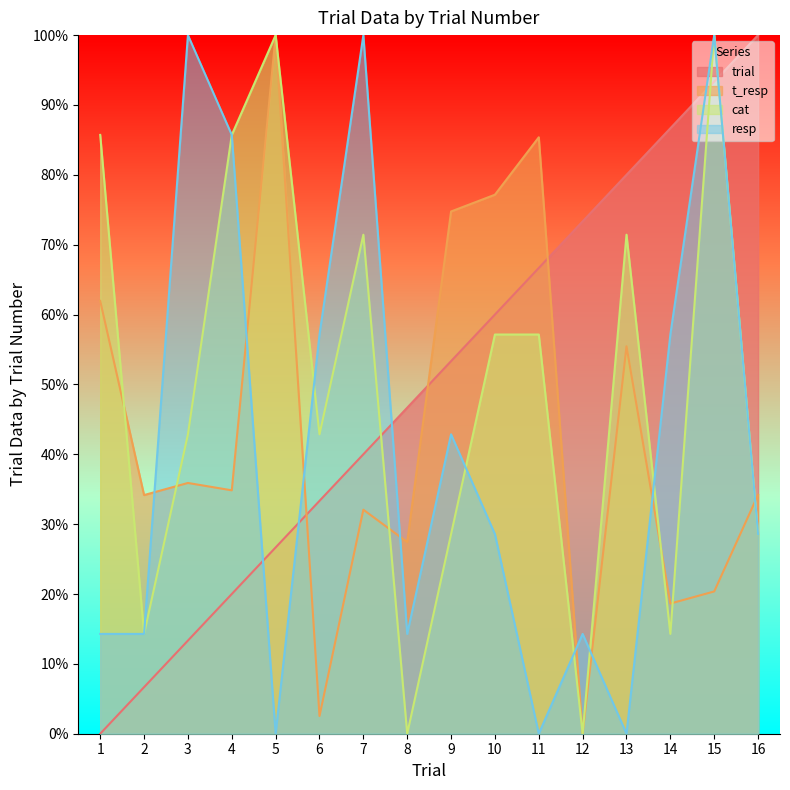

What is the sum of all cat values?

800.0